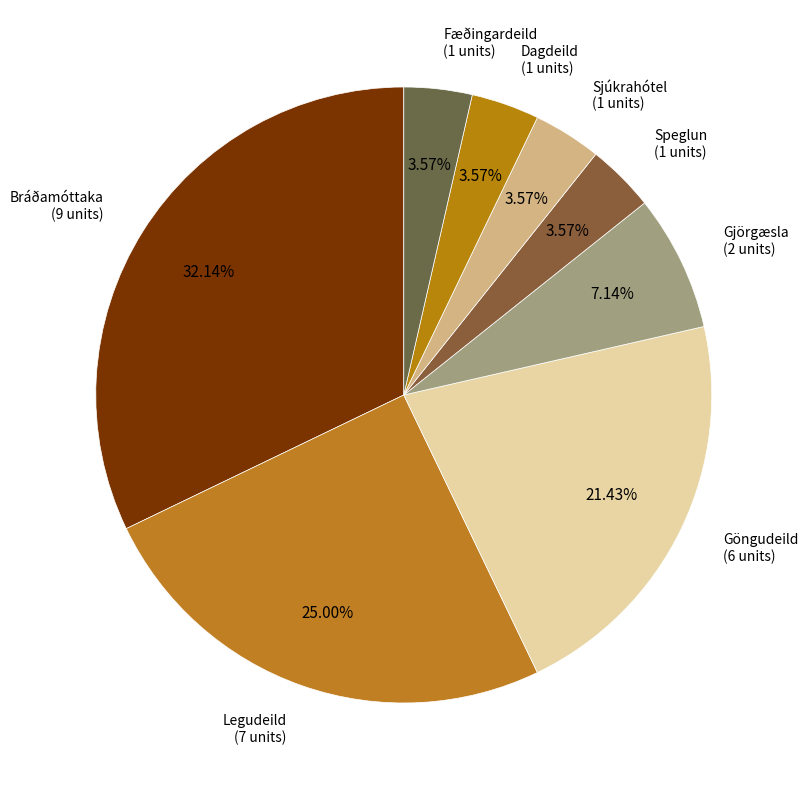

Does any single category account for the majority?

No